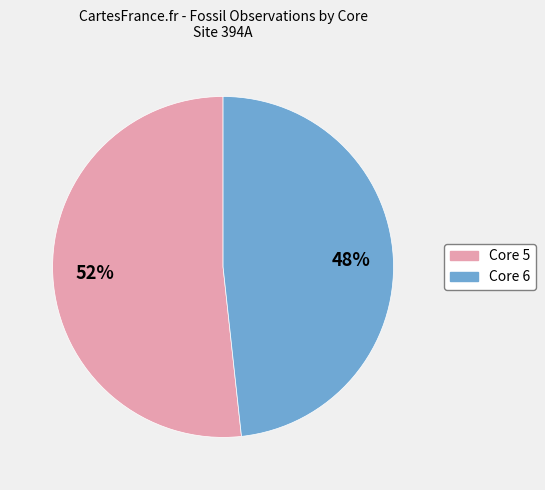

True or false: Core 6 accounts for 56% of the total.

False